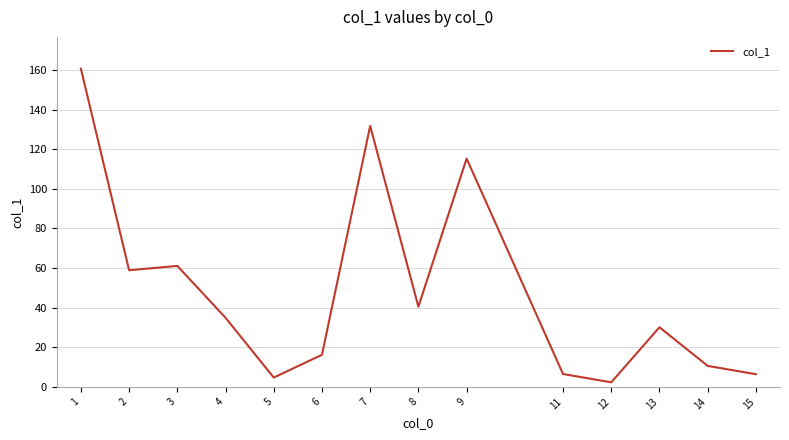

What is the greatest value displayed?

160.7